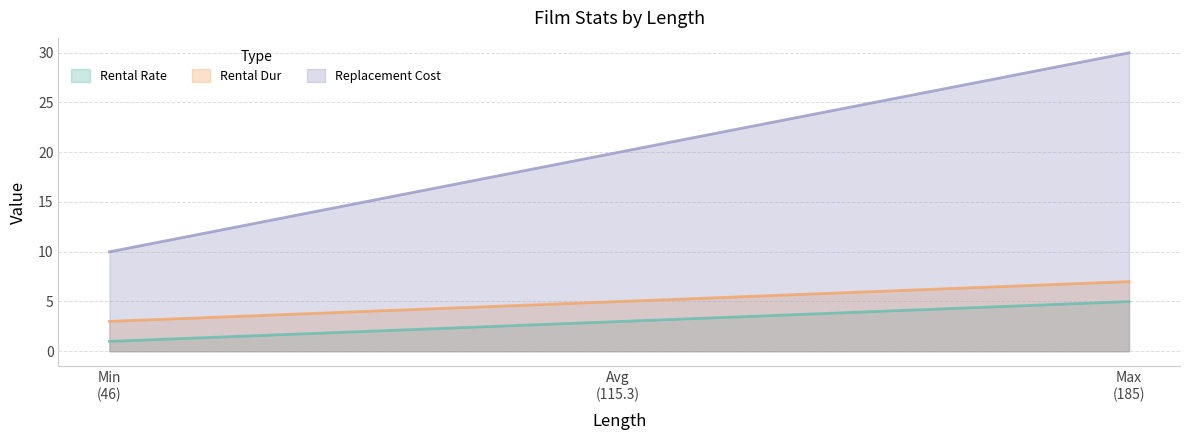

Which series has the largest total across all categories?

Replacement Cost